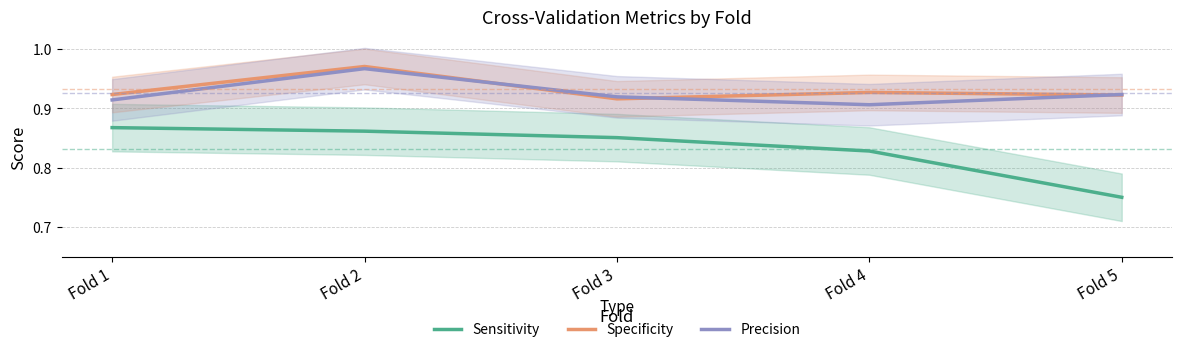

What is the value of the Specificity point at the 5th from the left?

0.9